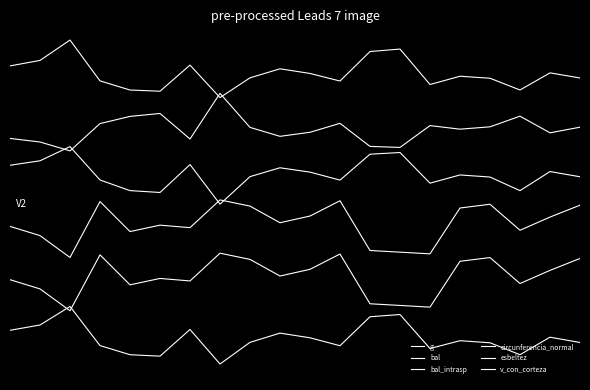

What is the greatest value displayed?

1.0